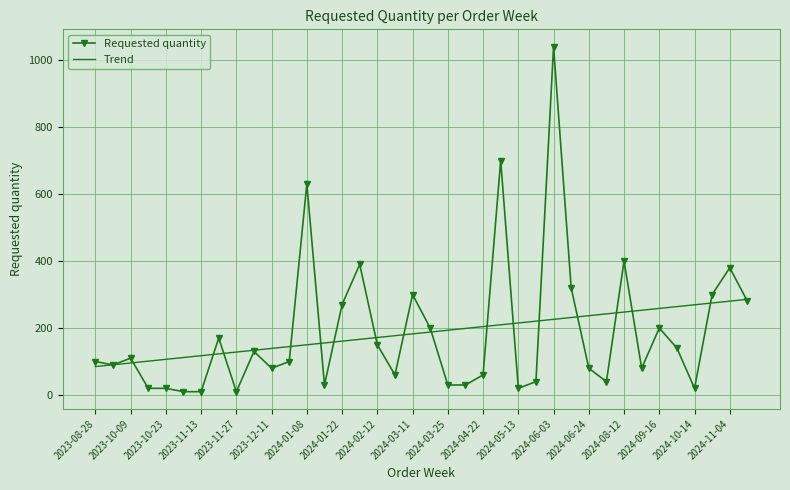

What is the maximum value shown in the chart?

1040.0